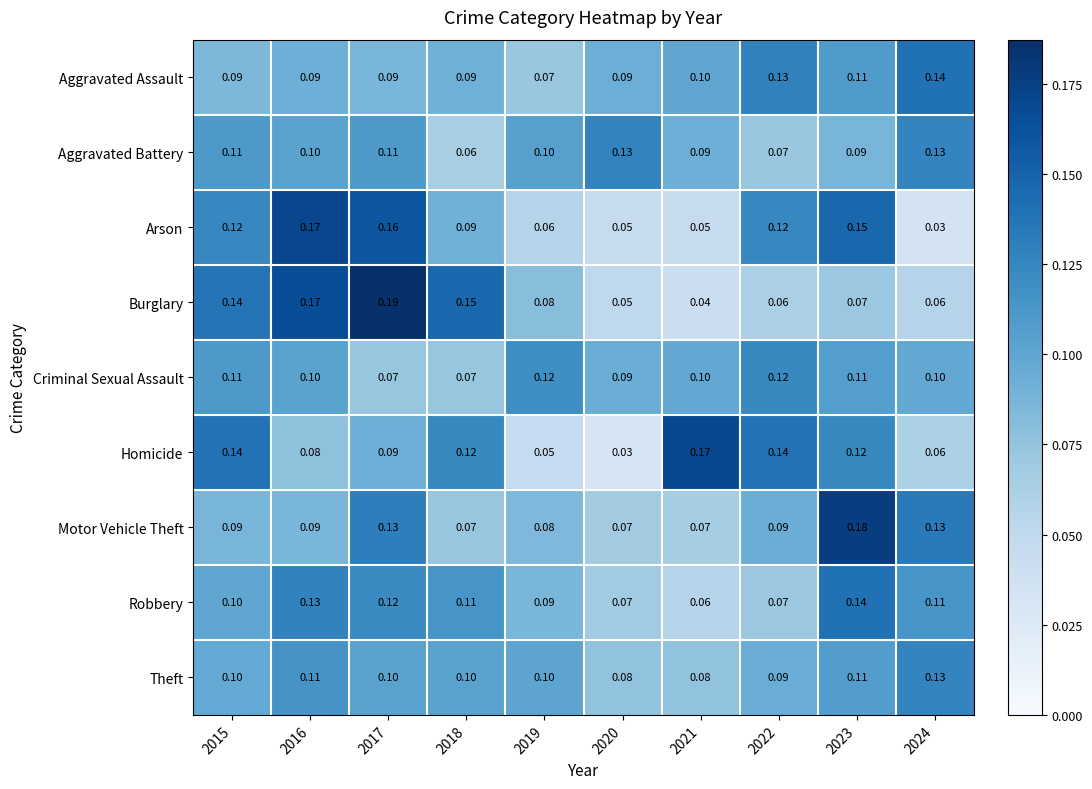

Which series has the largest total across all categories?

Burglary